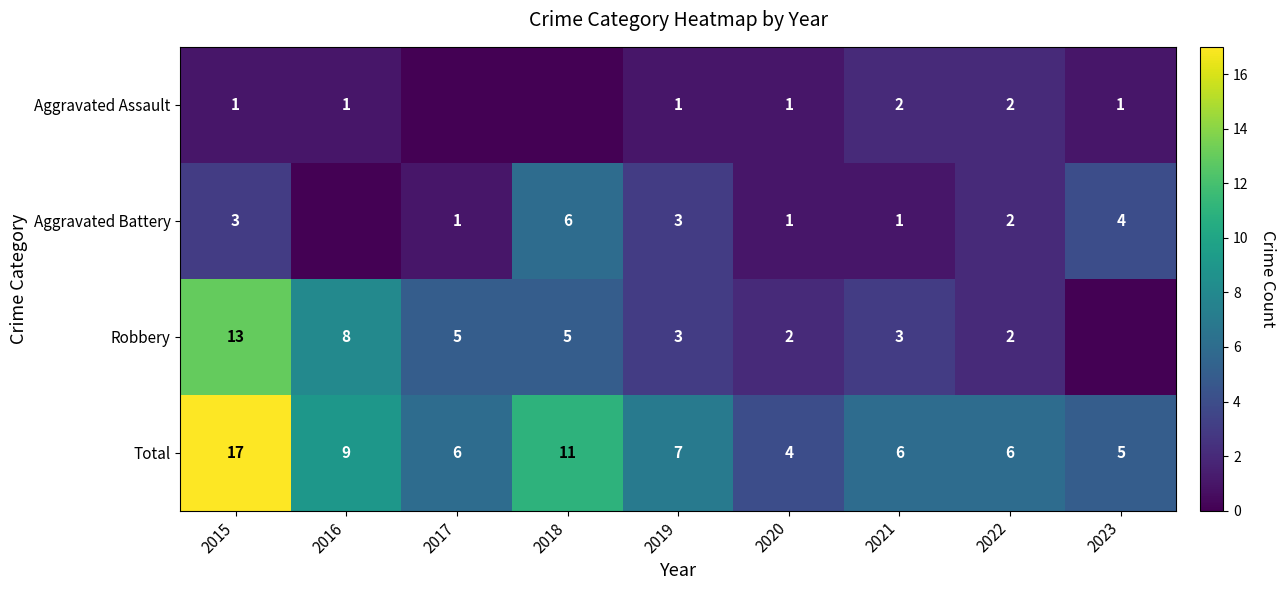

The Aggravated Assault series shows 0 at 2016. True or false?

False